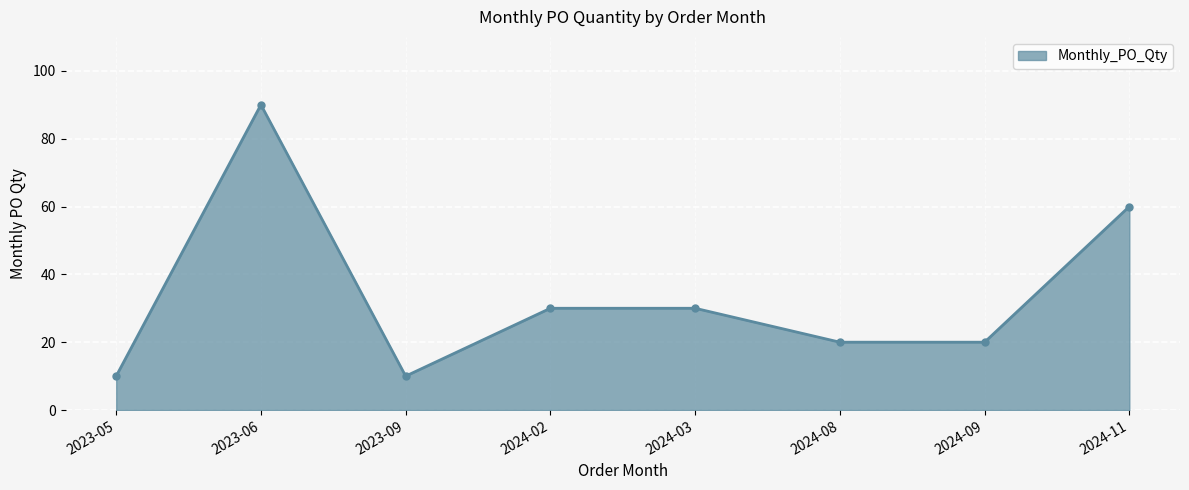

What position from the left is 2024-08?

6